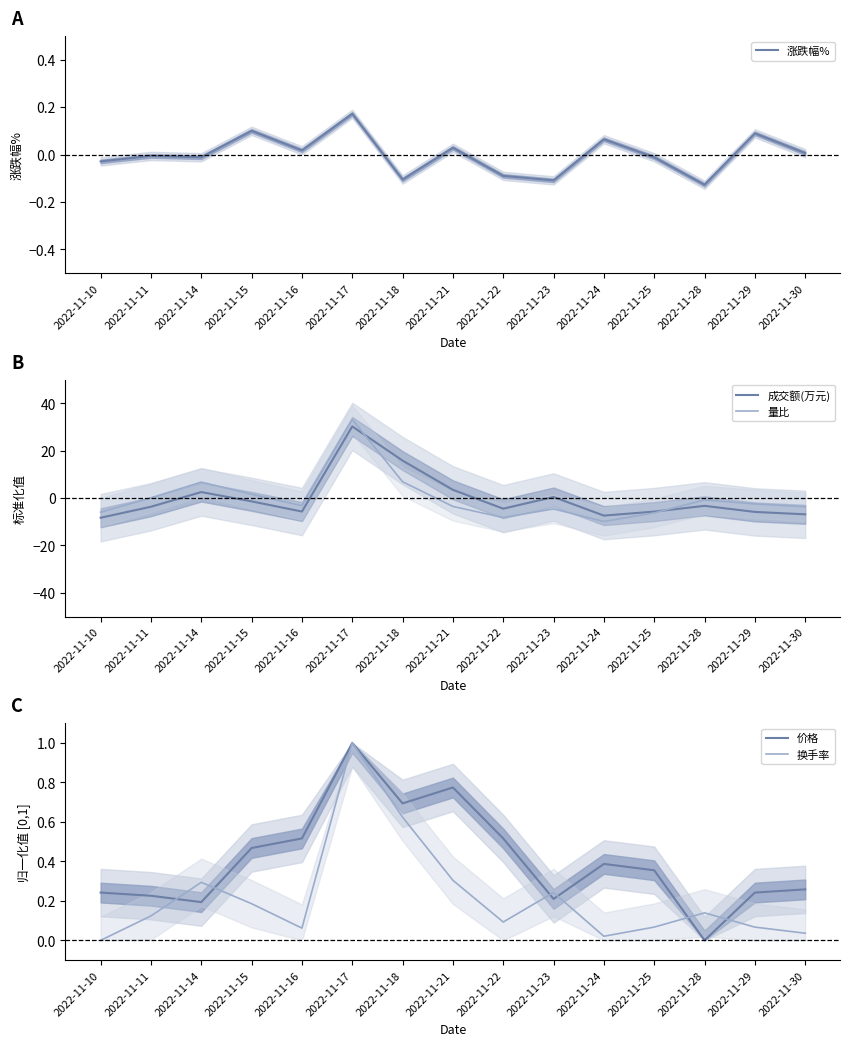

Which category has the lowest value in the 换手率 series?

2022-11-10